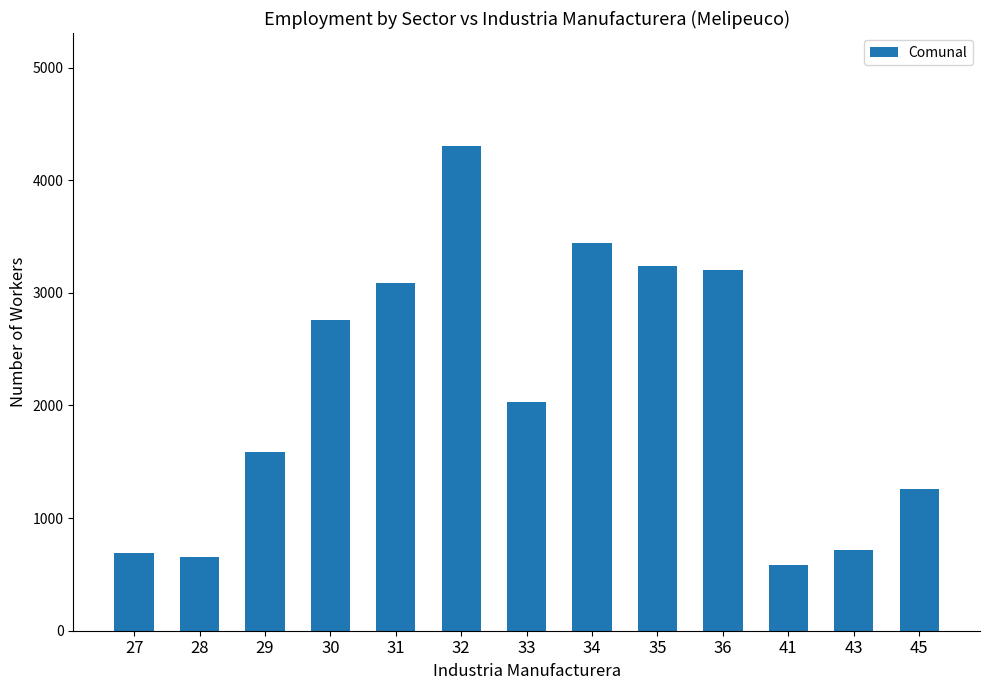

At which label is the value closest to 2445?

30